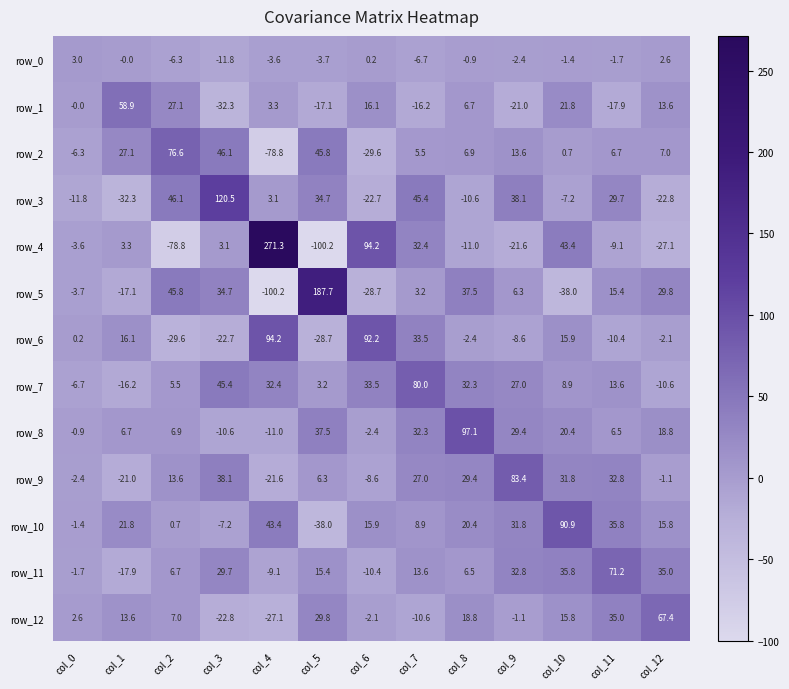

Which series has the largest total across all categories?

row_7